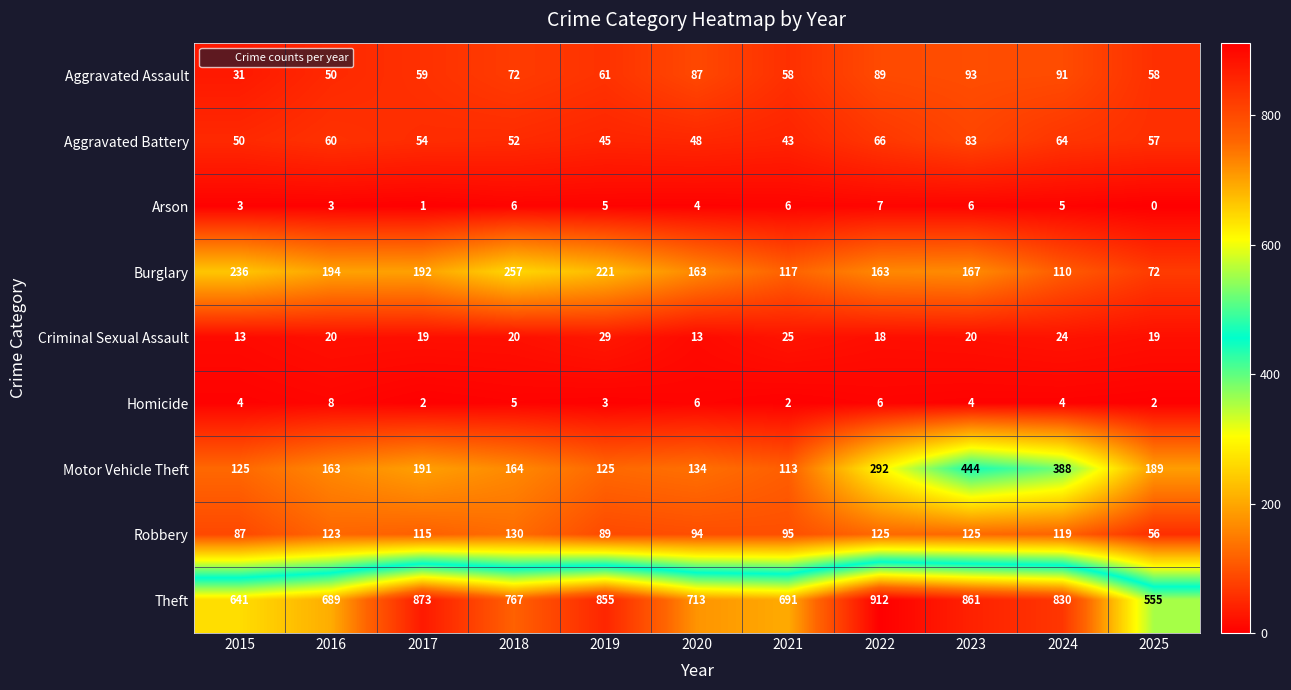

Count the number of categories in the chart.

11